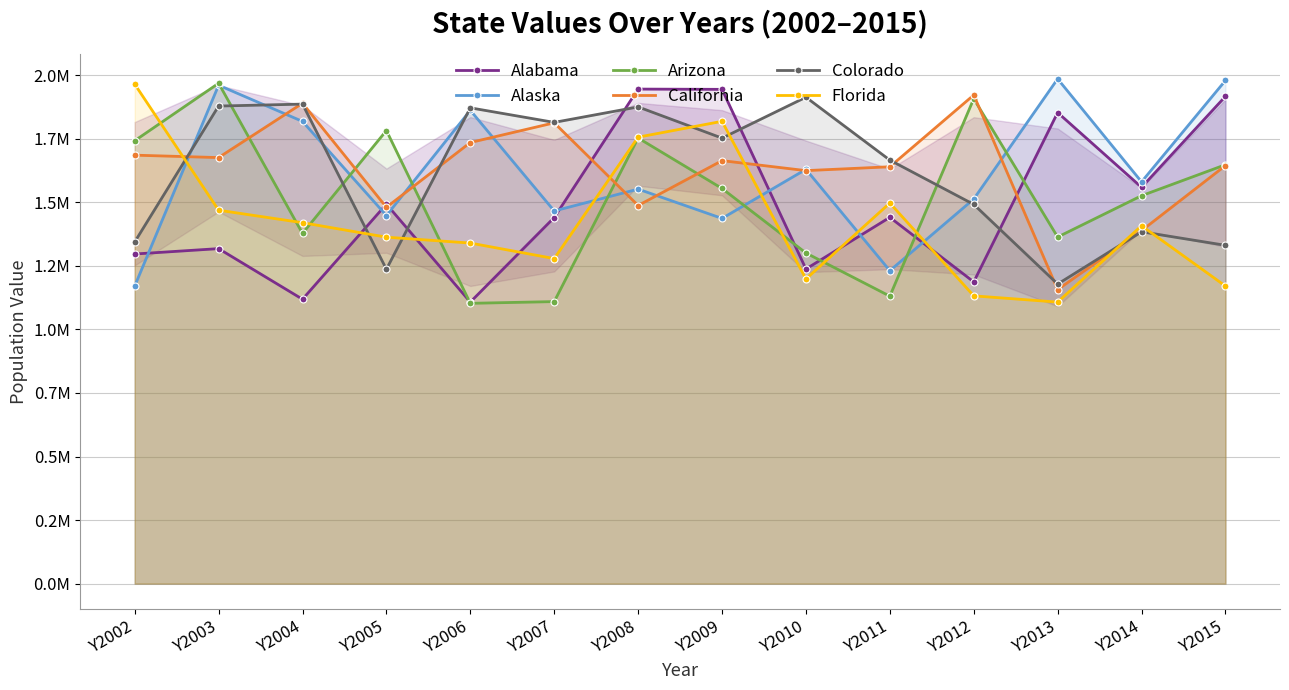

At which category does California reach its first local valley?

Y2003